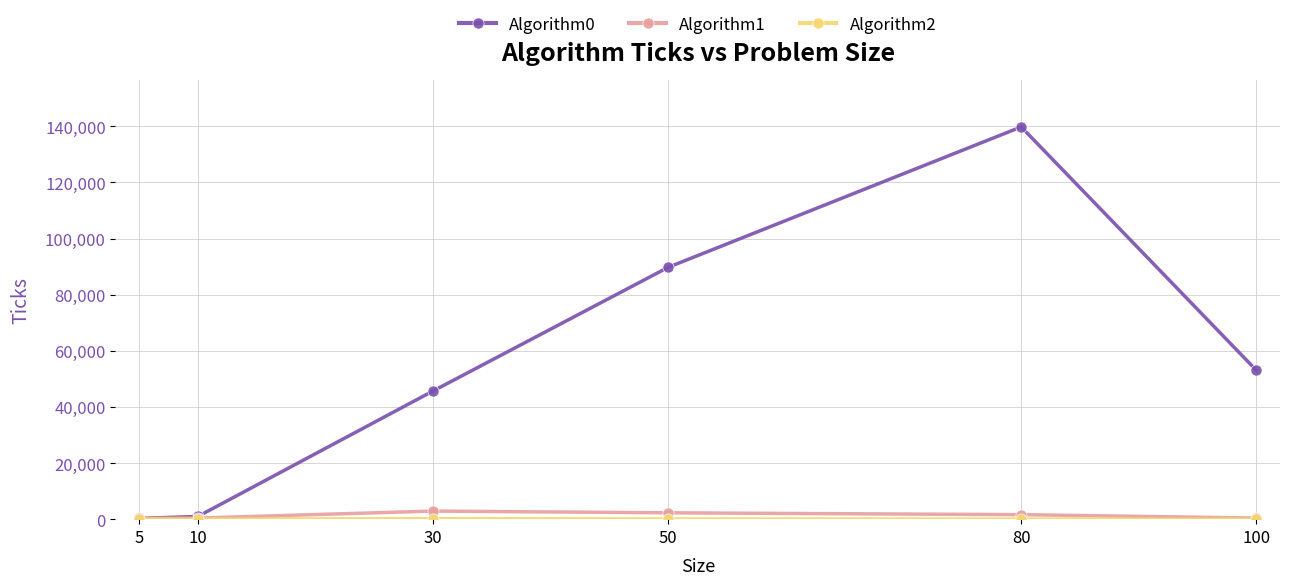

At which category is the sum across all series the highest?

80